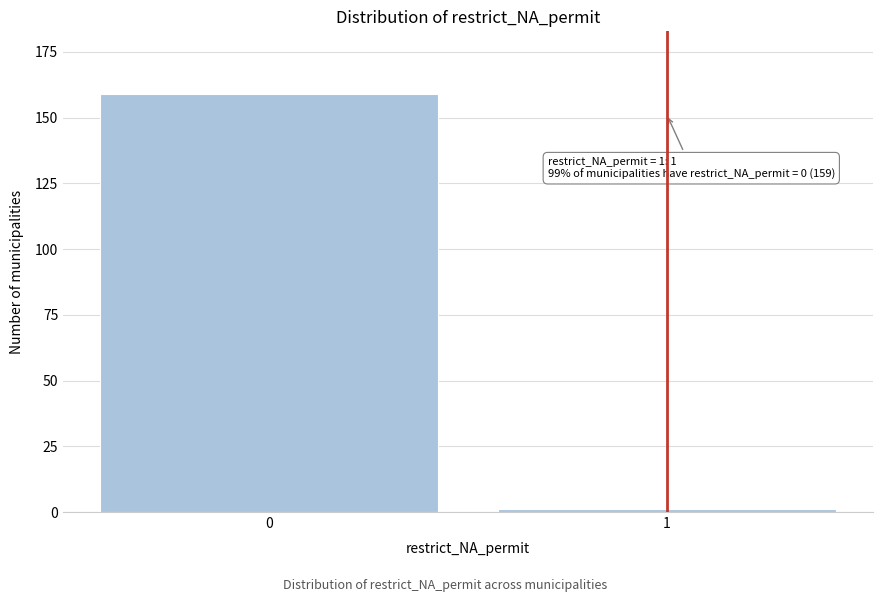

Reading left to right, list all the values displayed in this chart.

0=159	1=1